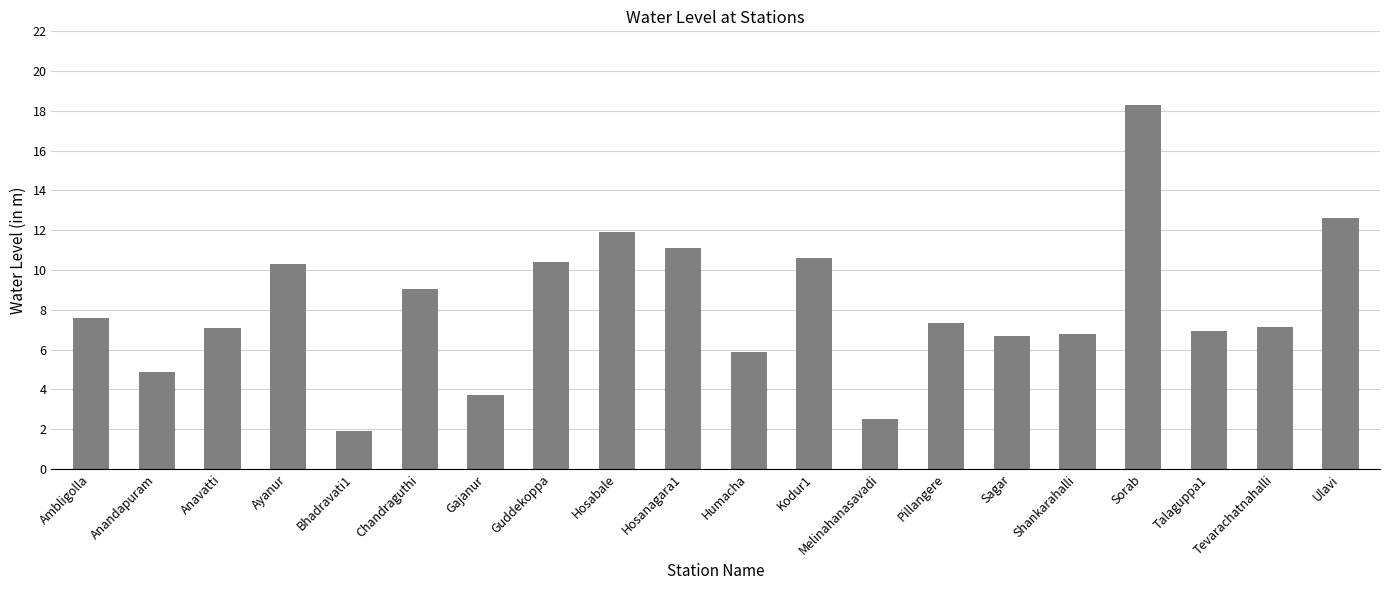

What is the maximum value shown in the chart?

18.3